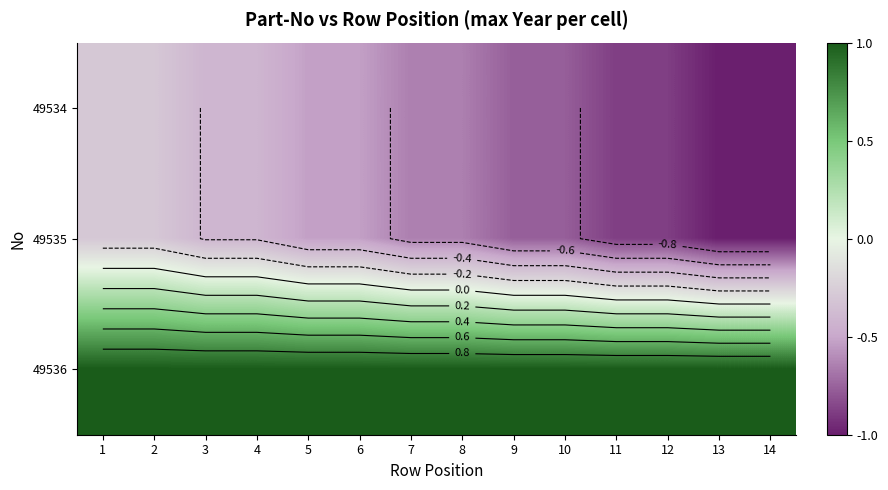

What is the difference between the highest and lowest values at 8?

1.6